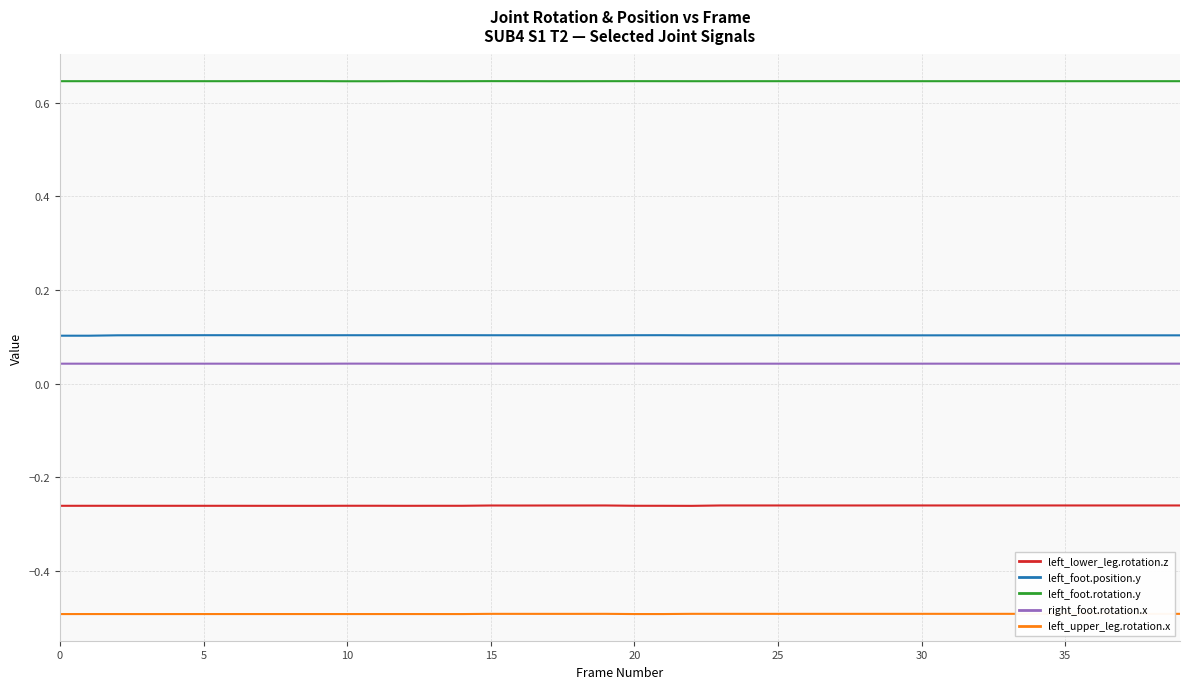

Rank the series by their maximum value, from highest to lowest.

left_foot.rotation.y, left_foot.position.y, right_foot.rotation.x, left_lower_leg.rotation.z, left_upper_leg.rotation.x